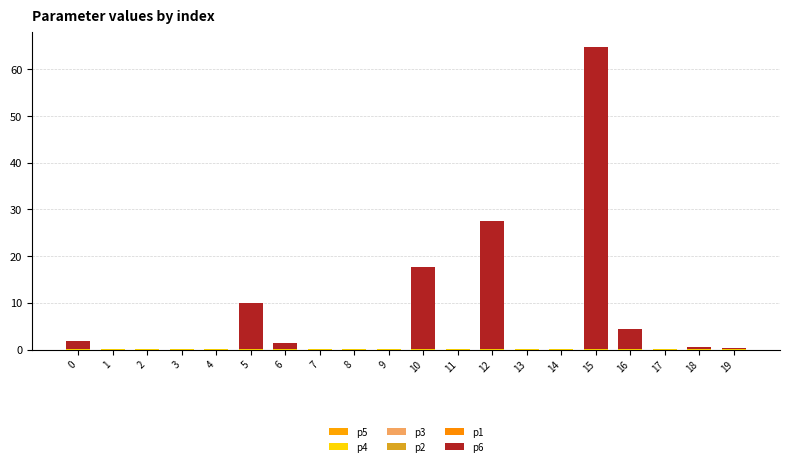

Does the chart contain stacked bars?

Yes